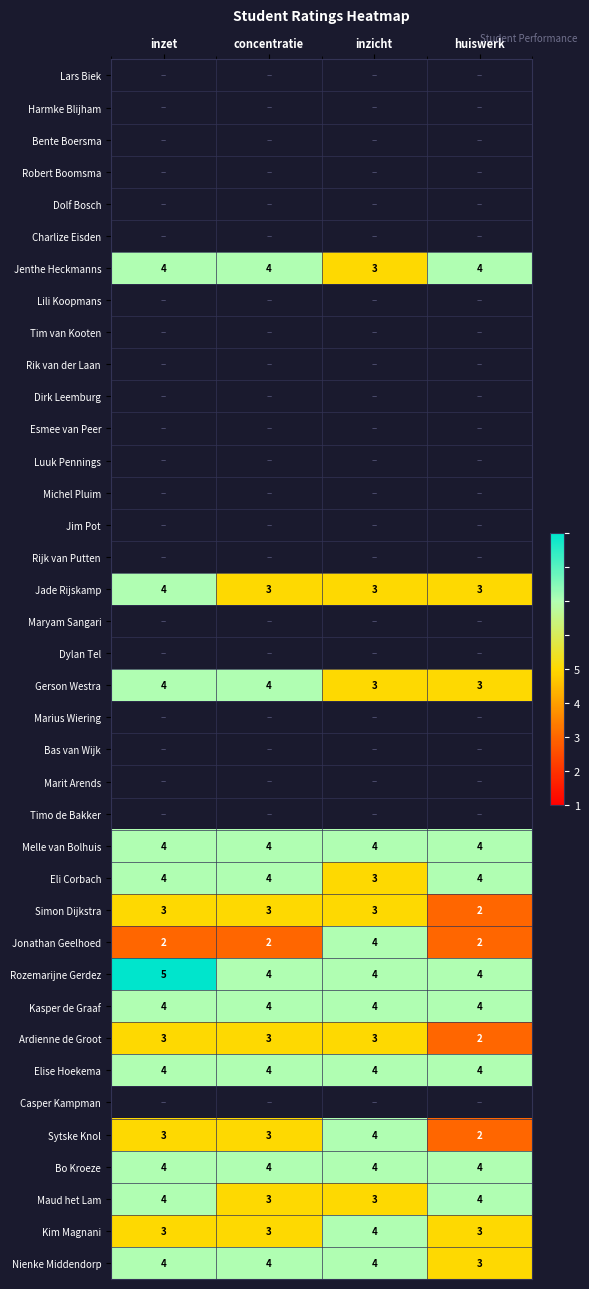

True or false: Melle van Bolhuis has a value of 2 at inzet.

False